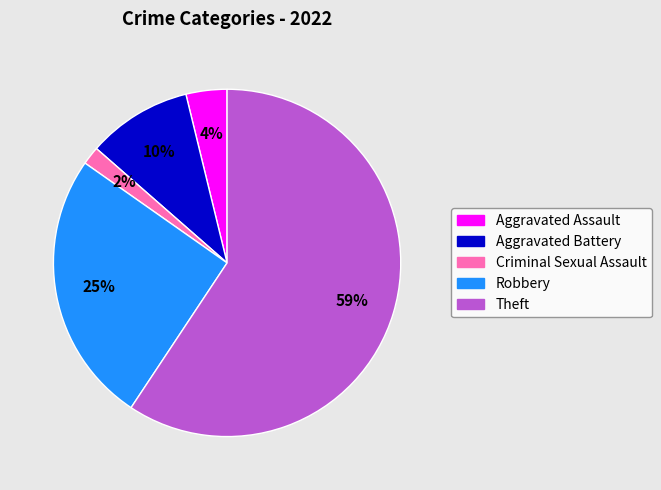

Is it true that Criminal Sexual Assault is 2% of the pie?

True